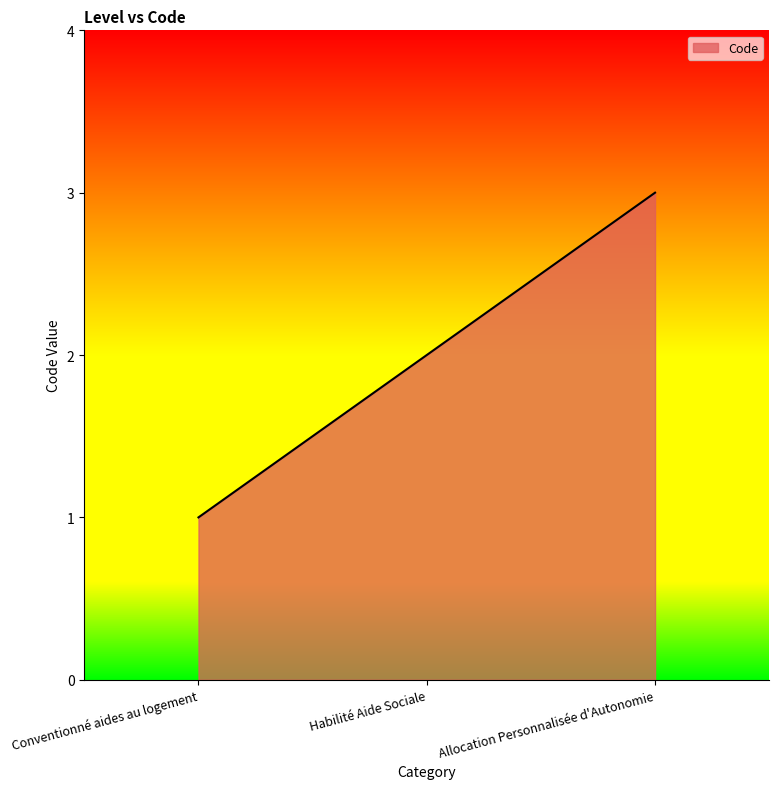

At which label is the value closest to 2?

Habilité Aide Sociale